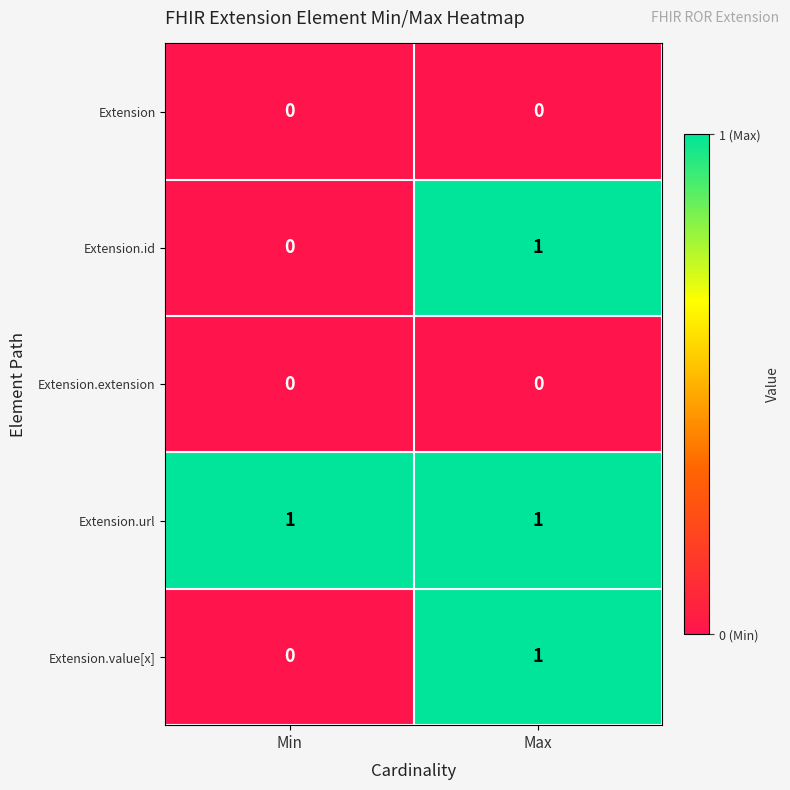

List the labels in order of Extension.id value, smallest first.

Min, Max